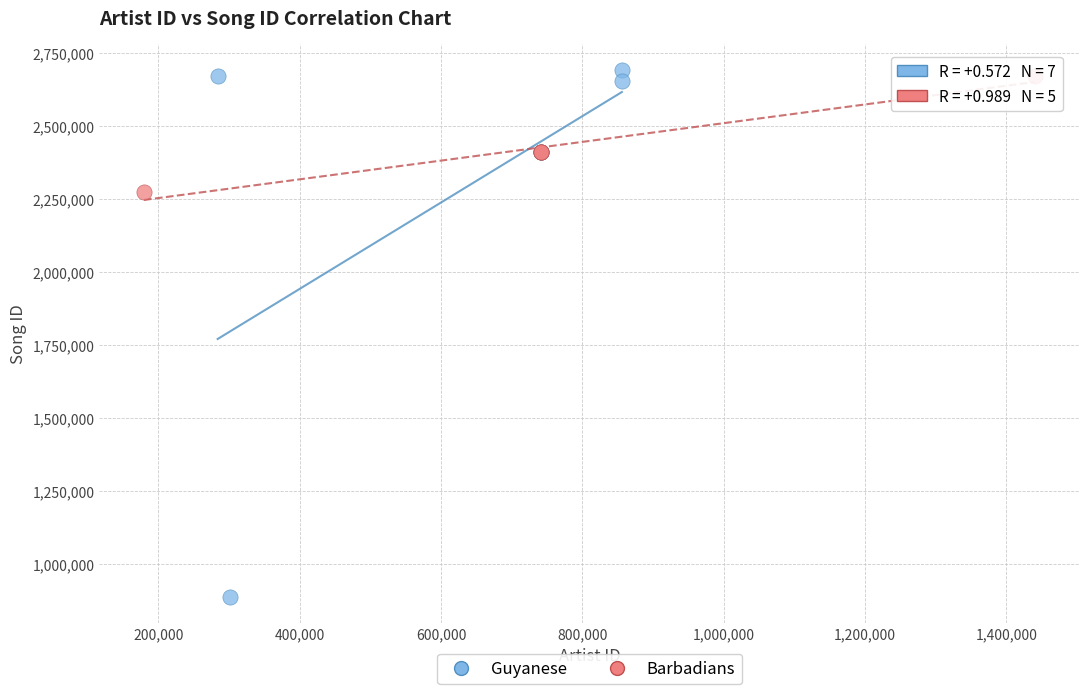

Which series has the largest Y range (max minus min)?

Guyanese